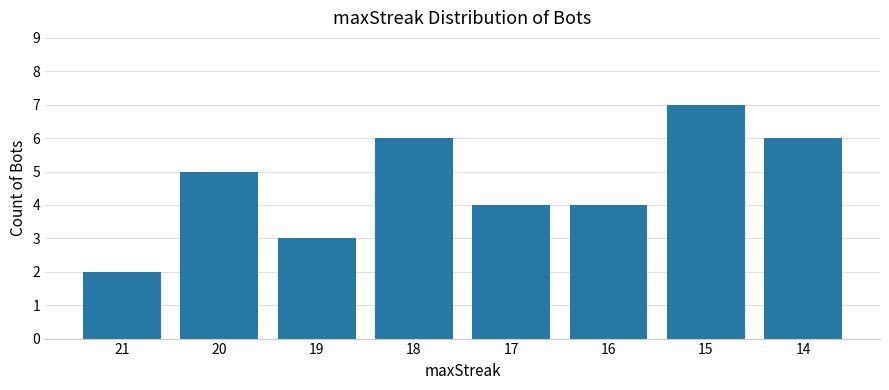

What is the difference between the values at 14 and 21?

4